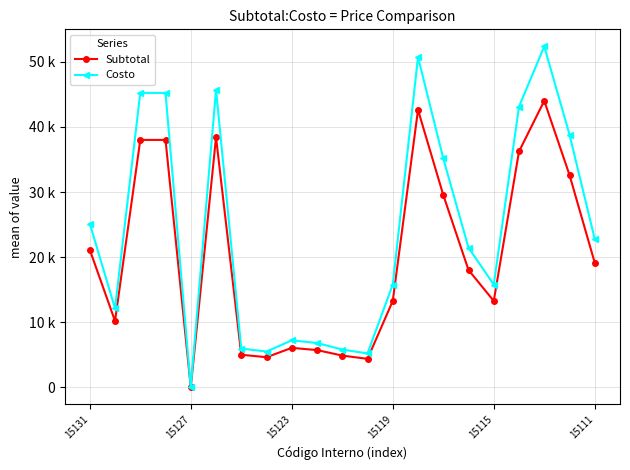

What are all the series names shown in the legend?

Subtotal, Costo